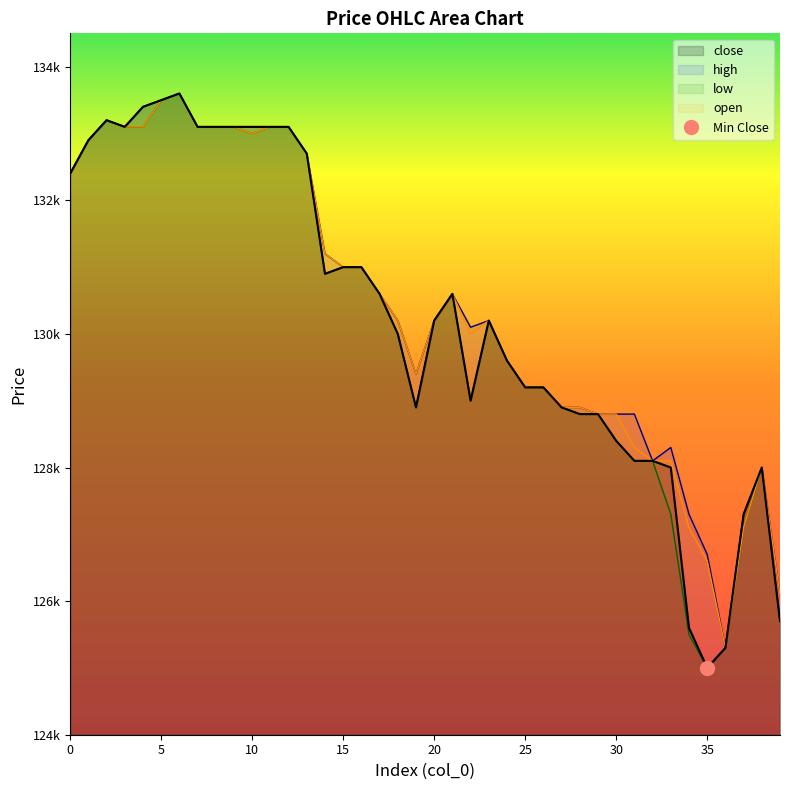

At which category is the sum across all series the highest?

6